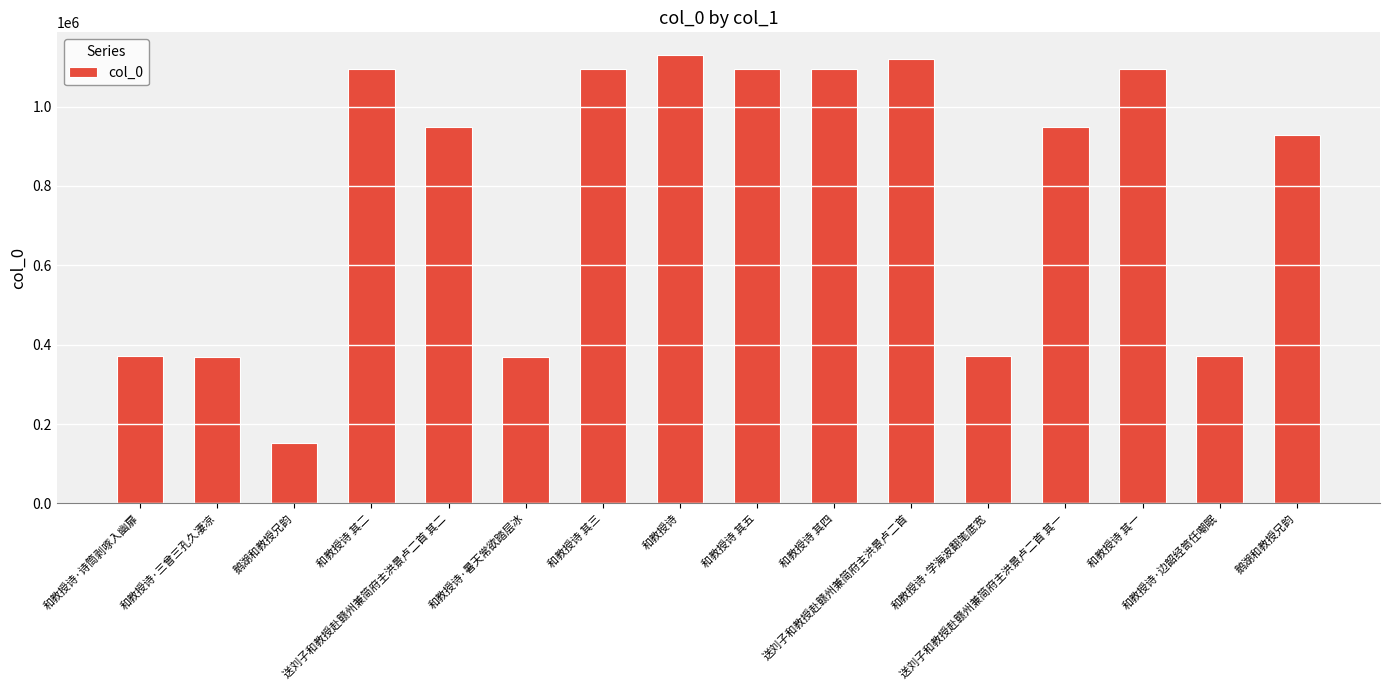

Does the chart contain any negative values?

No